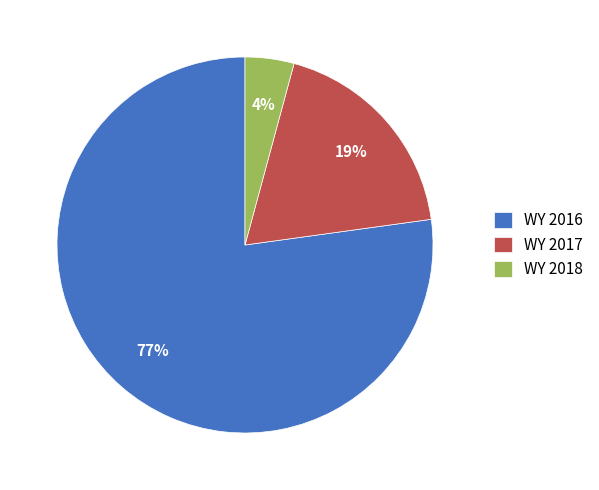

Does WY 2016 represent more than half of the total?

Yes